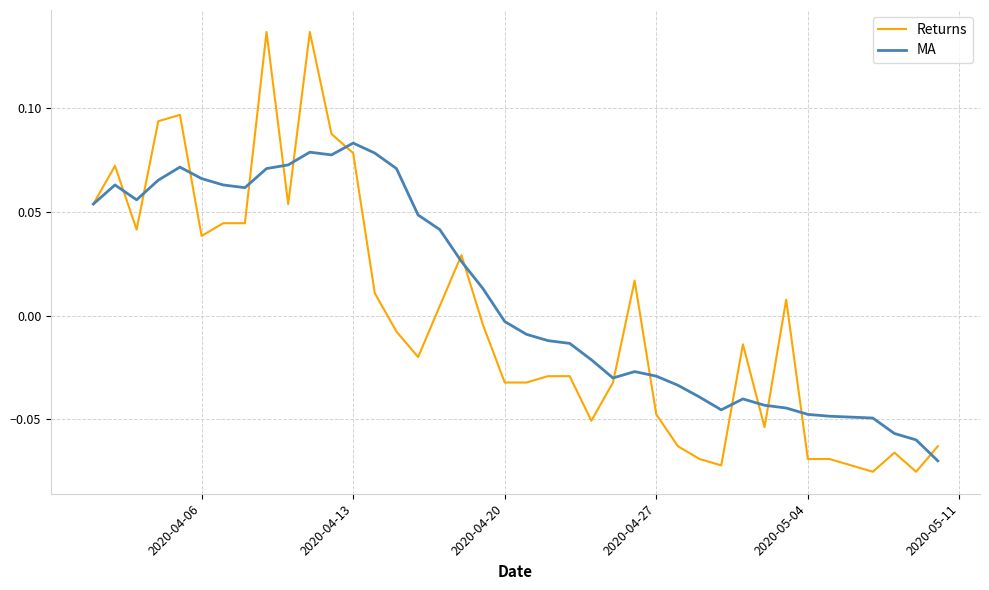

What is the difference between the maximum and minimum values in the MA series?

0.2